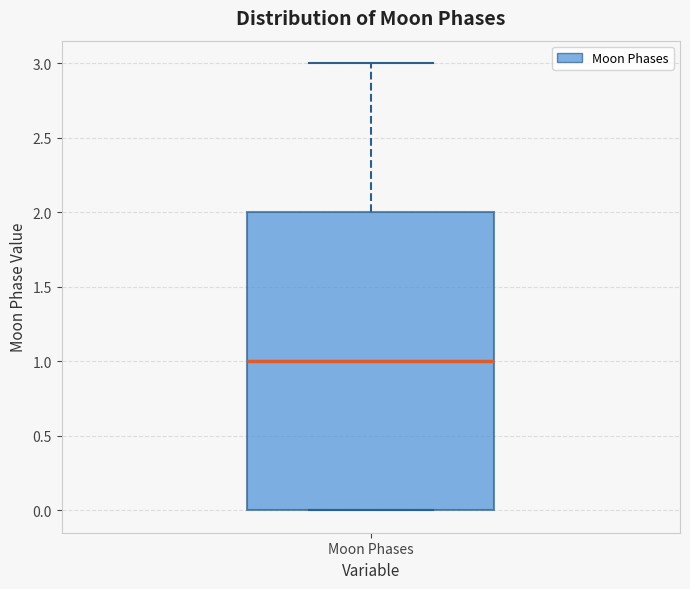

Where is the upper edge of the box for Moon Phases on the y-axis? The values are not printed on the chart, so give them approximately, as read against the axis.

2